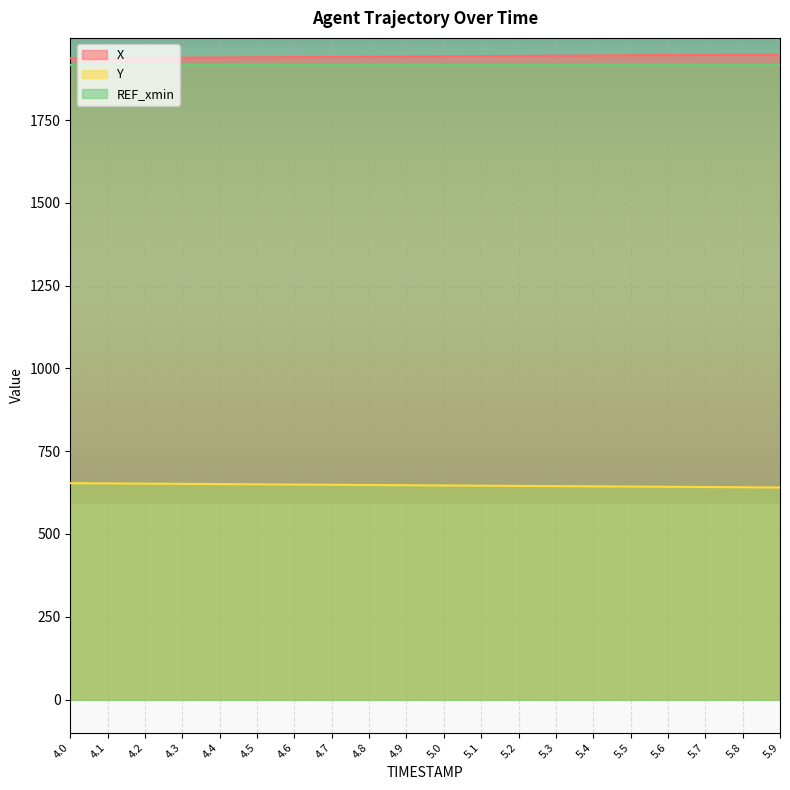

At which label does X reach its peak?

5.9